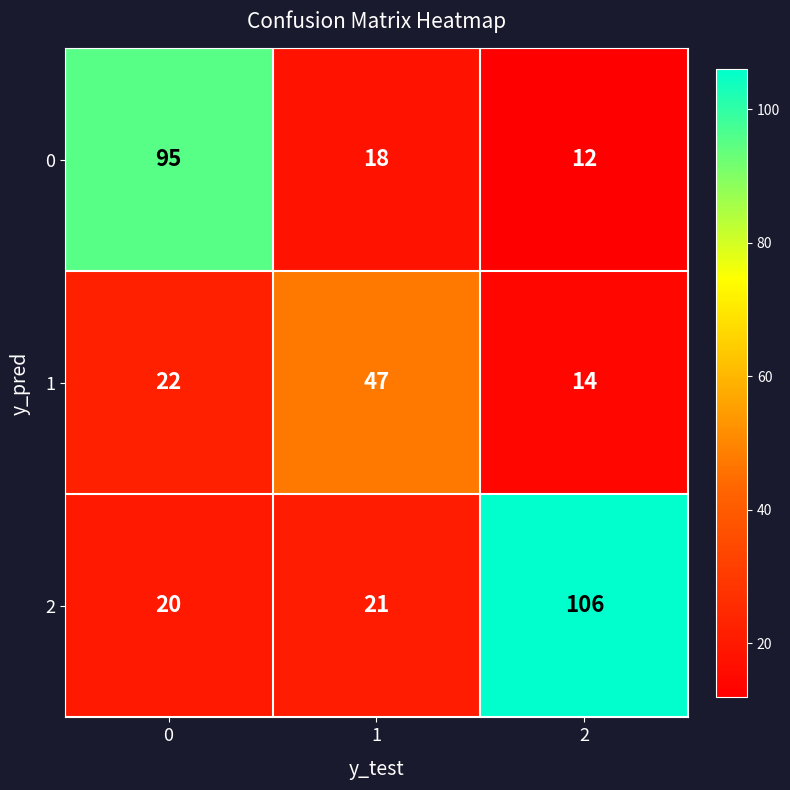

What is the total value across all series at 1?

86